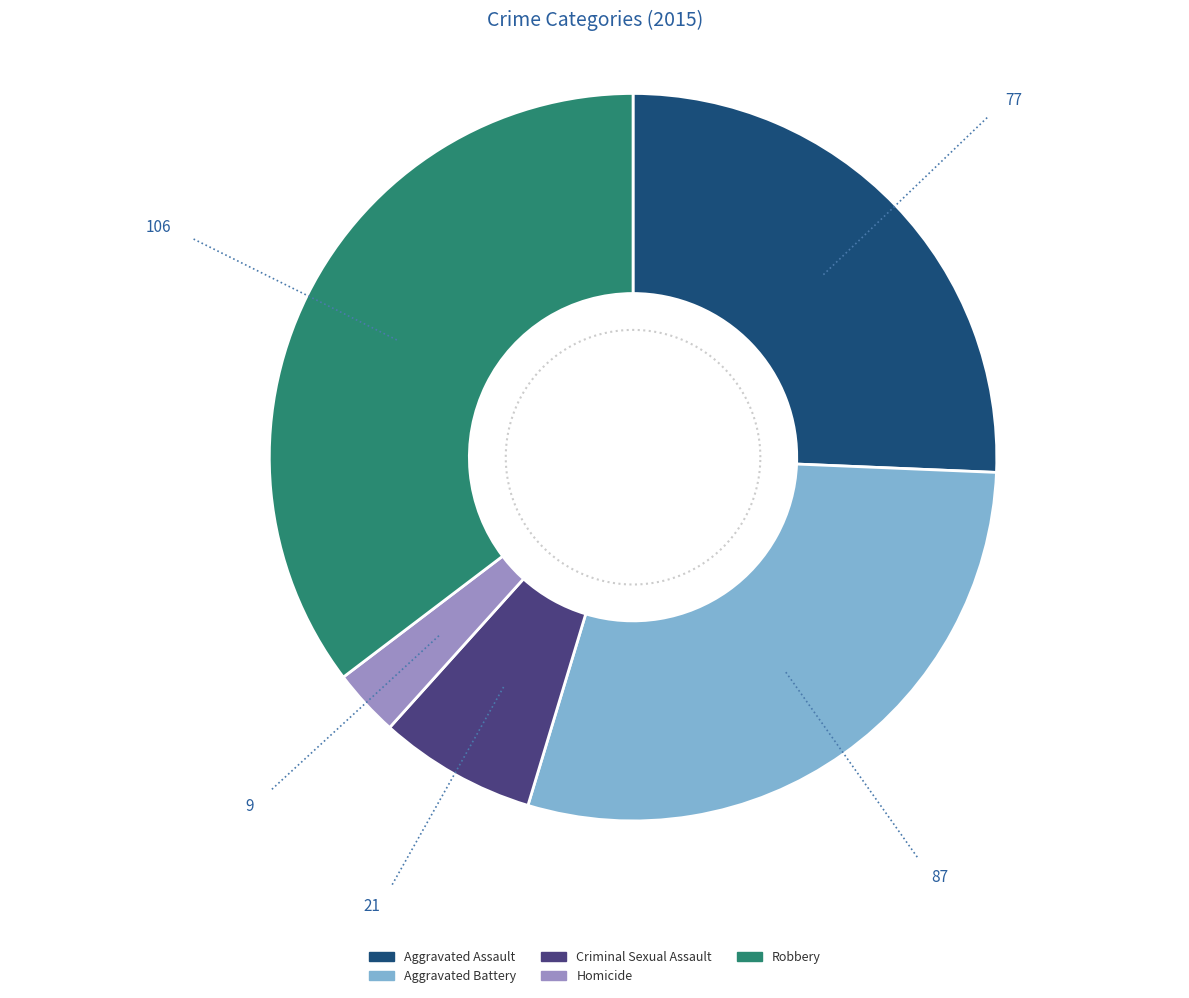

Rank the categories by value from lowest to highest.

Homicide, Criminal Sexual Assault, Aggravated Assault, Aggravated Battery, Robbery